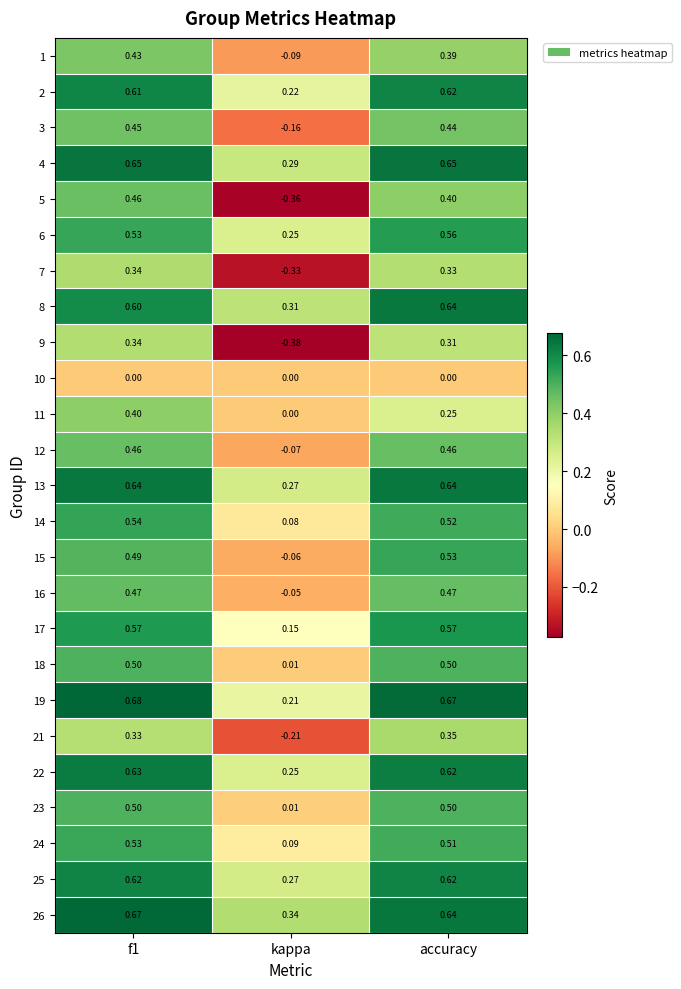

Which category has the lowest value in the 7 series?

kappa